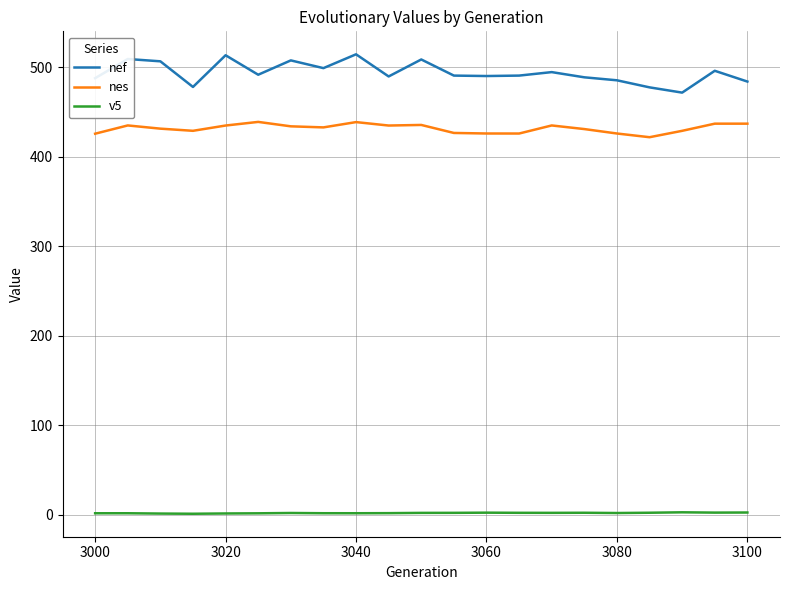

What is the maximum value for nes?

438.9